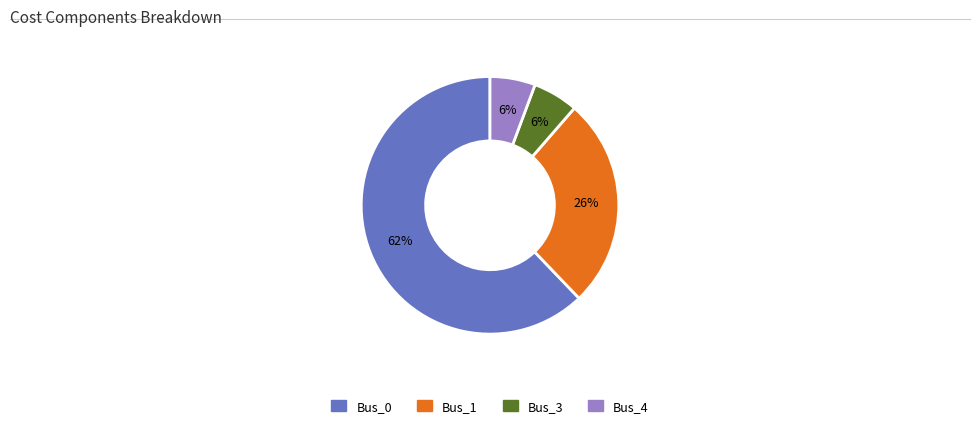

True or false: Bus_0 accounts for 51% of the total.

False